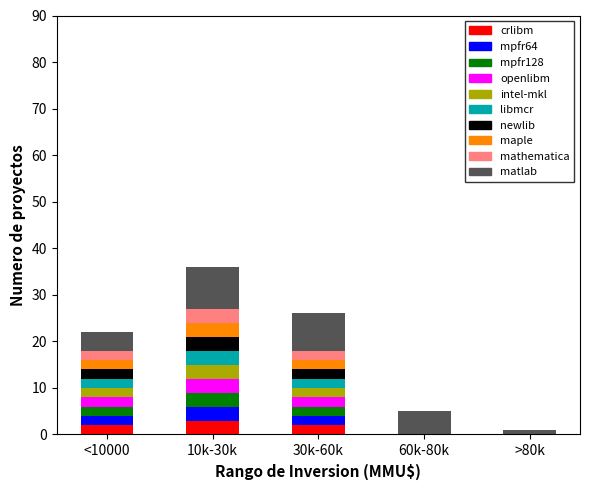

True or false: crlibm has a value of 2 at <10000.

True